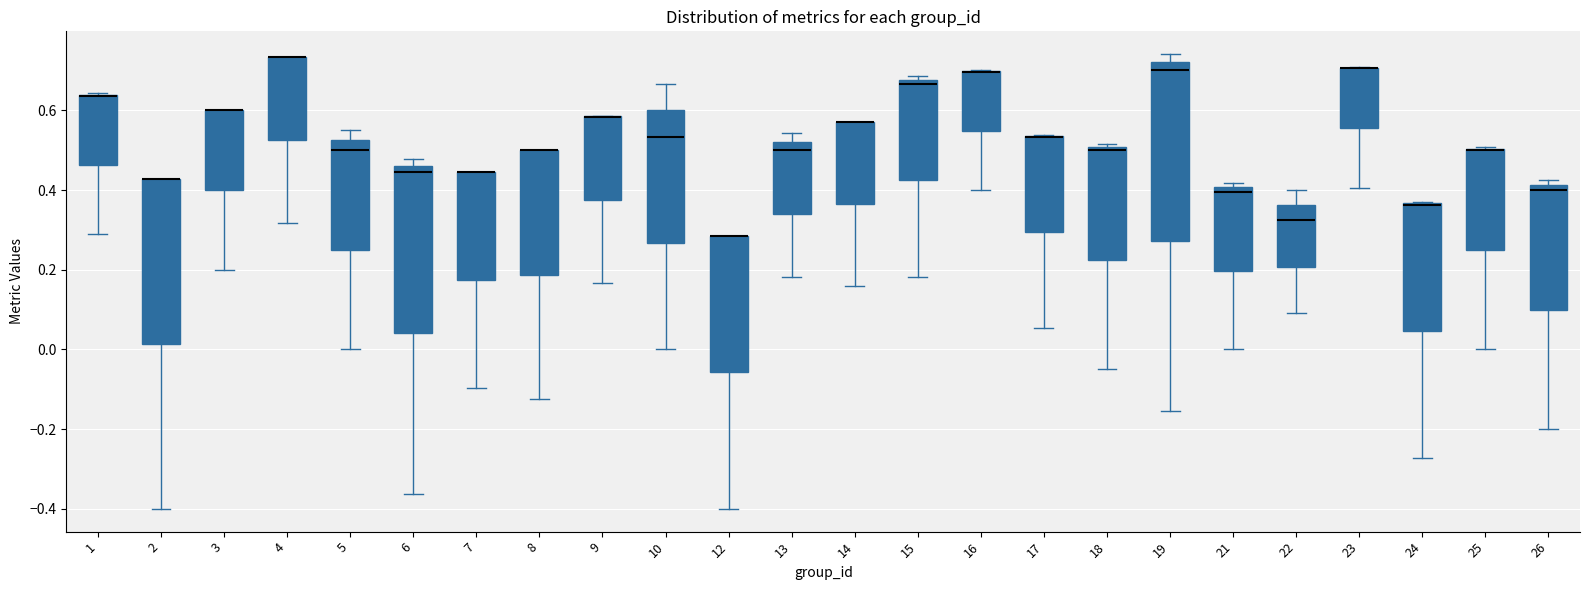

Reading left to right, read every box against the y-axis: the position of its median line, the range the box covers, and the ends of its whiskers. The values are not printed on the chart, so give them approximately, as read against the axis.

1: median 0.64 (drawn on the box's upper edge), box 0.46 to 0.64, whiskers 0.30 to 0.64
2: median 0.42 (drawn on the box's upper edge), box 0.02 to 0.42, whiskers -0.40 to 0.42
3: median 0.60 (drawn on the box's upper edge), box 0.40 to 0.60, whiskers 0.20 to 0.60
4: median 0.74 (drawn on the box's upper edge), box 0.52 to 0.74, whiskers 0.32 to 0.74
5: median 0.50, box 0.26 to 0.52, whiskers 0.00 to 0.54
6: median 0.44, box 0.04 to 0.46, whiskers -0.36 to 0.48
7: median 0.44 (drawn on the box's upper edge), box 0.18 to 0.44, whiskers -0.10 to 0.44
8: median 0.50 (drawn on the box's upper edge), box 0.18 to 0.50, whiskers -0.12 to 0.50
9: median 0.58 (drawn on the box's upper edge), box 0.38 to 0.58, whiskers 0.16 to 0.58
10: median 0.54, box 0.26 to 0.60, whiskers 0.00 to 0.66
12: median 0.28 (drawn on the box's upper edge), box -0.06 to 0.28, whiskers -0.40 to 0.28
13: median 0.50, box 0.34 to 0.52, whiskers 0.18 to 0.54
14: median 0.58 (drawn on the box's upper edge), box 0.36 to 0.58, whiskers 0.16 to 0.58
15: median 0.66, box 0.42 to 0.68, whiskers 0.18 to 0.68 (just above the box's upper edge)
16: median 0.70 (drawn on the box's upper edge), box 0.54 to 0.70, whiskers 0.40 to 0.70
17: median 0.54 (drawn on the box's upper edge), box 0.30 to 0.54, whiskers 0.06 to 0.54
18: median 0.50 (just below the box's upper edge), box 0.22 to 0.50, whiskers -0.04 to 0.52
19: median 0.70, box 0.28 to 0.72, whiskers -0.16 to 0.74
21: median 0.40 (just below the box's upper edge), box 0.20 to 0.40, whiskers 0.00 to 0.42
22: median 0.32, box 0.20 to 0.36, whiskers 0.10 to 0.40
23: median 0.70 (drawn on the box's upper edge), box 0.56 to 0.70, whiskers 0.40 to 0.70
24: median 0.36 (drawn on the box's upper edge), box 0.04 to 0.36, whiskers -0.28 to 0.36
25: median 0.50 (drawn on the box's upper edge), box 0.26 to 0.50, whiskers 0.00 to 0.50
26: median 0.40, box 0.10 to 0.42, whiskers -0.20 to 0.42 (just above the box's upper edge)